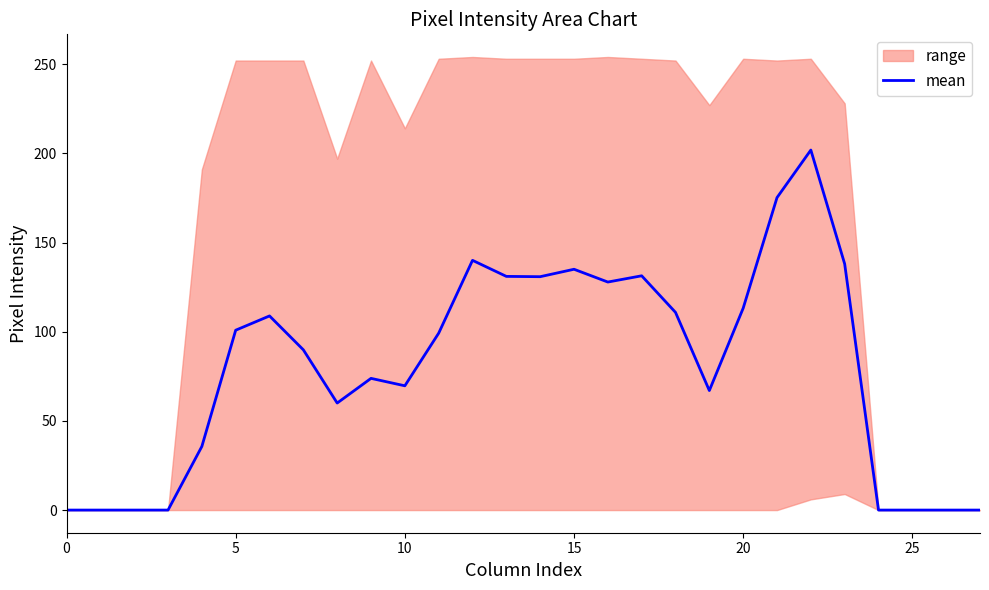

How many interior local peaks (higher than both neighbors) does the data have?

6